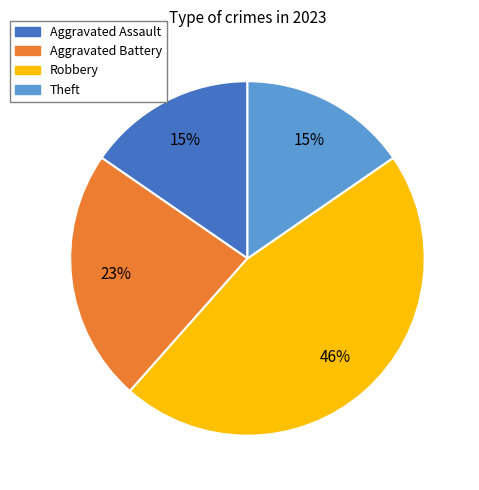

To the nearest percent, what is the difference between the Aggravated Assault and Aggravated Battery slice percentages?

8%